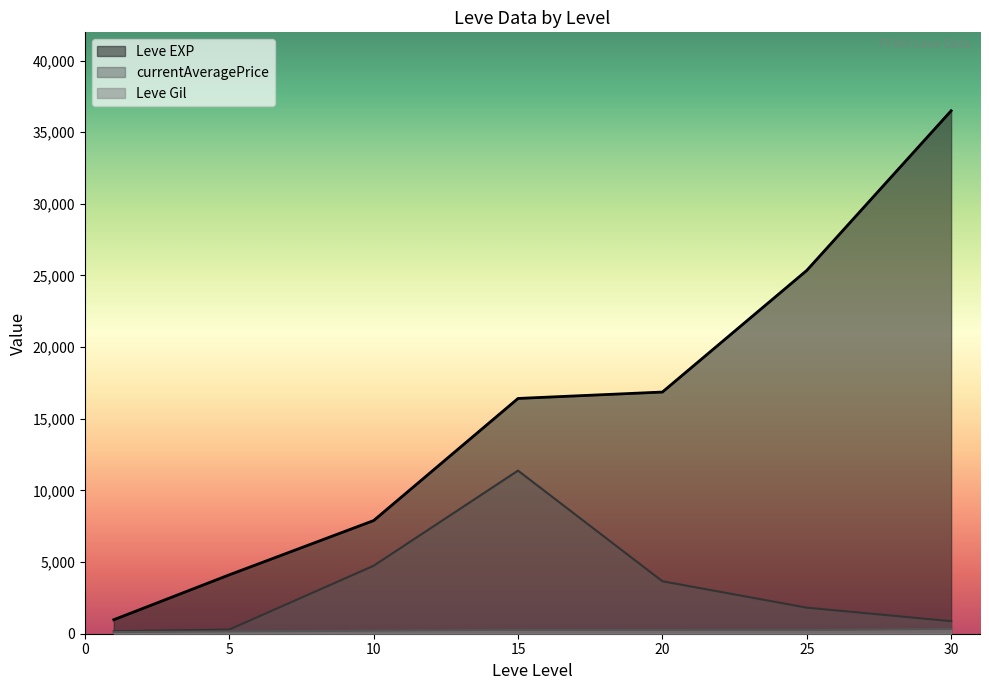

What is the minimum value for Leve EXP?

976.7